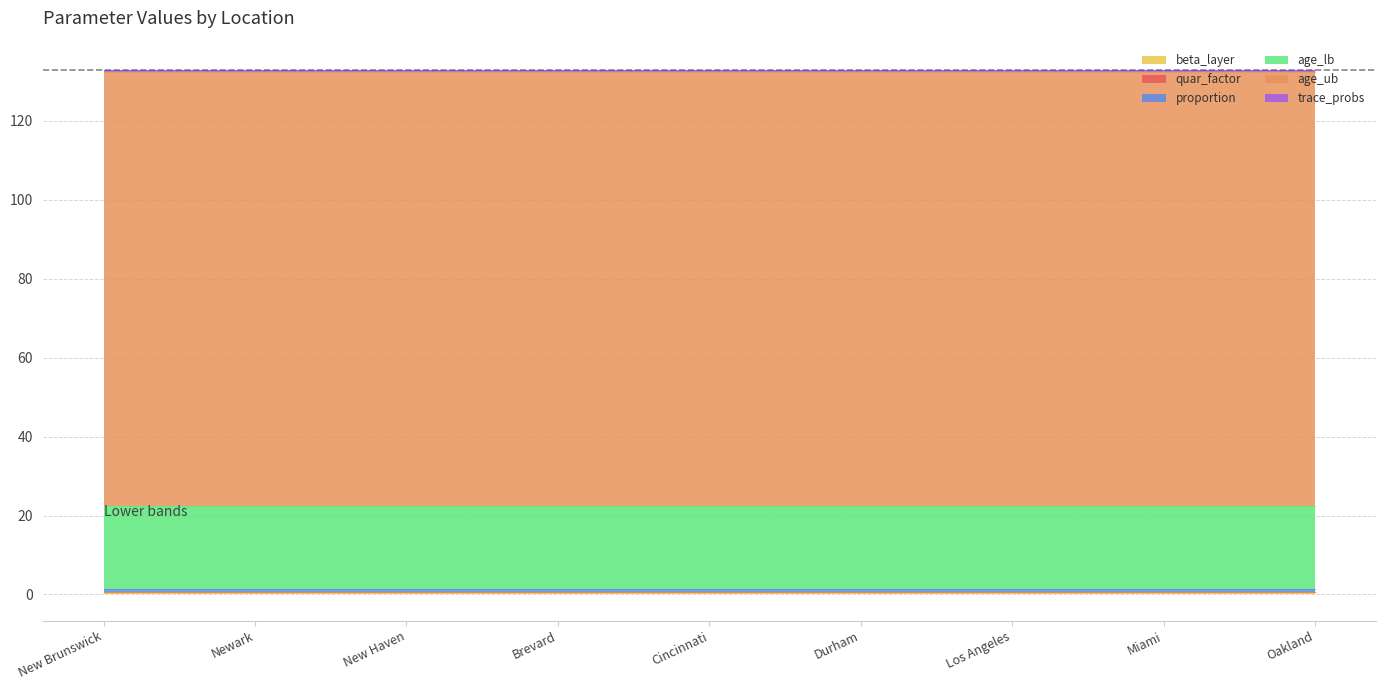

What is the label of the 6th point from the left?

Durham